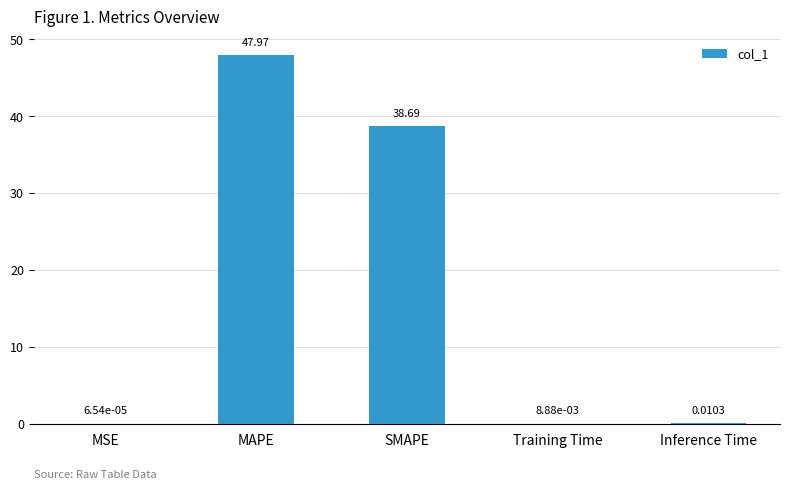

At which label is the value closest to 23?

SMAPE